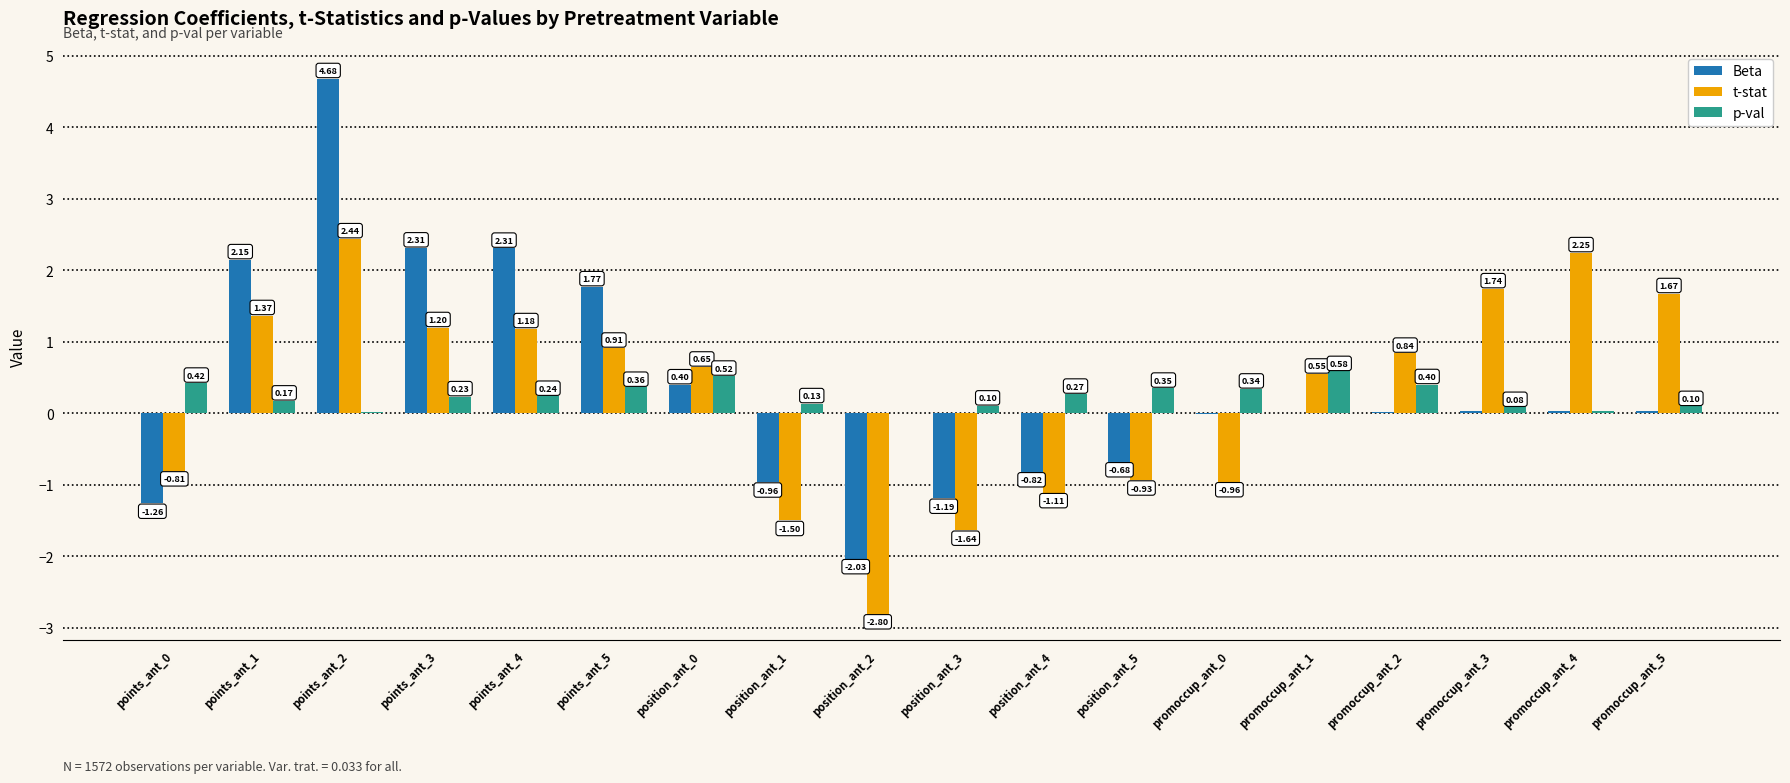

Between points_ant_2 and promoccup_ant_4, which series saw the biggest shift?

Beta